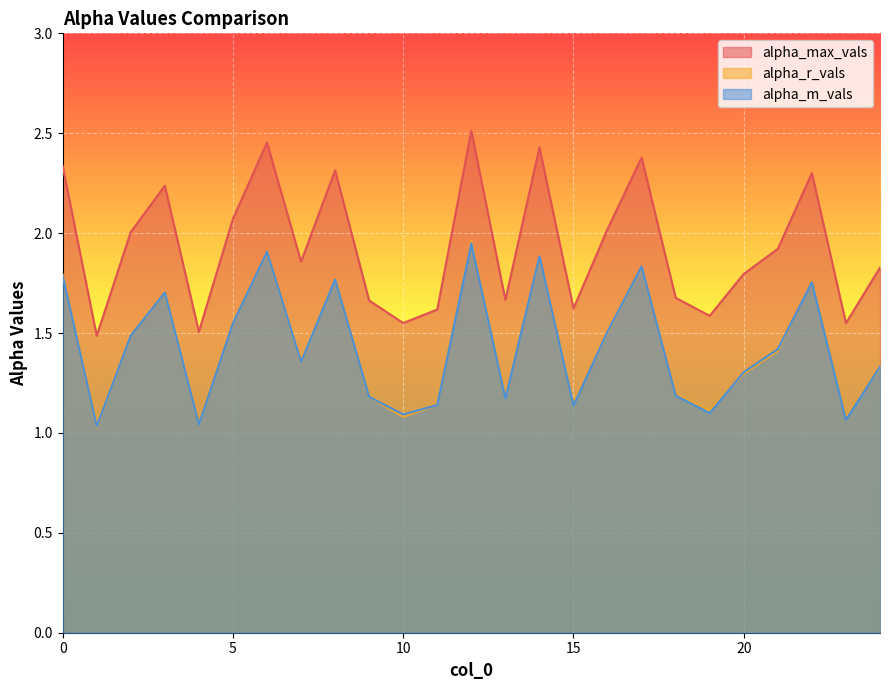

What is the difference between the maximum and minimum values in the alpha_m_vals series?

0.9